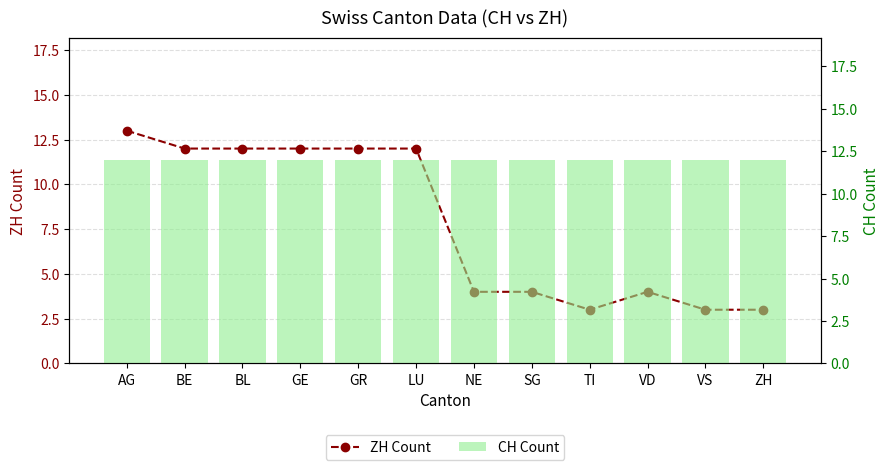

True or false: ZH Count has a value of 8 at BL.

False